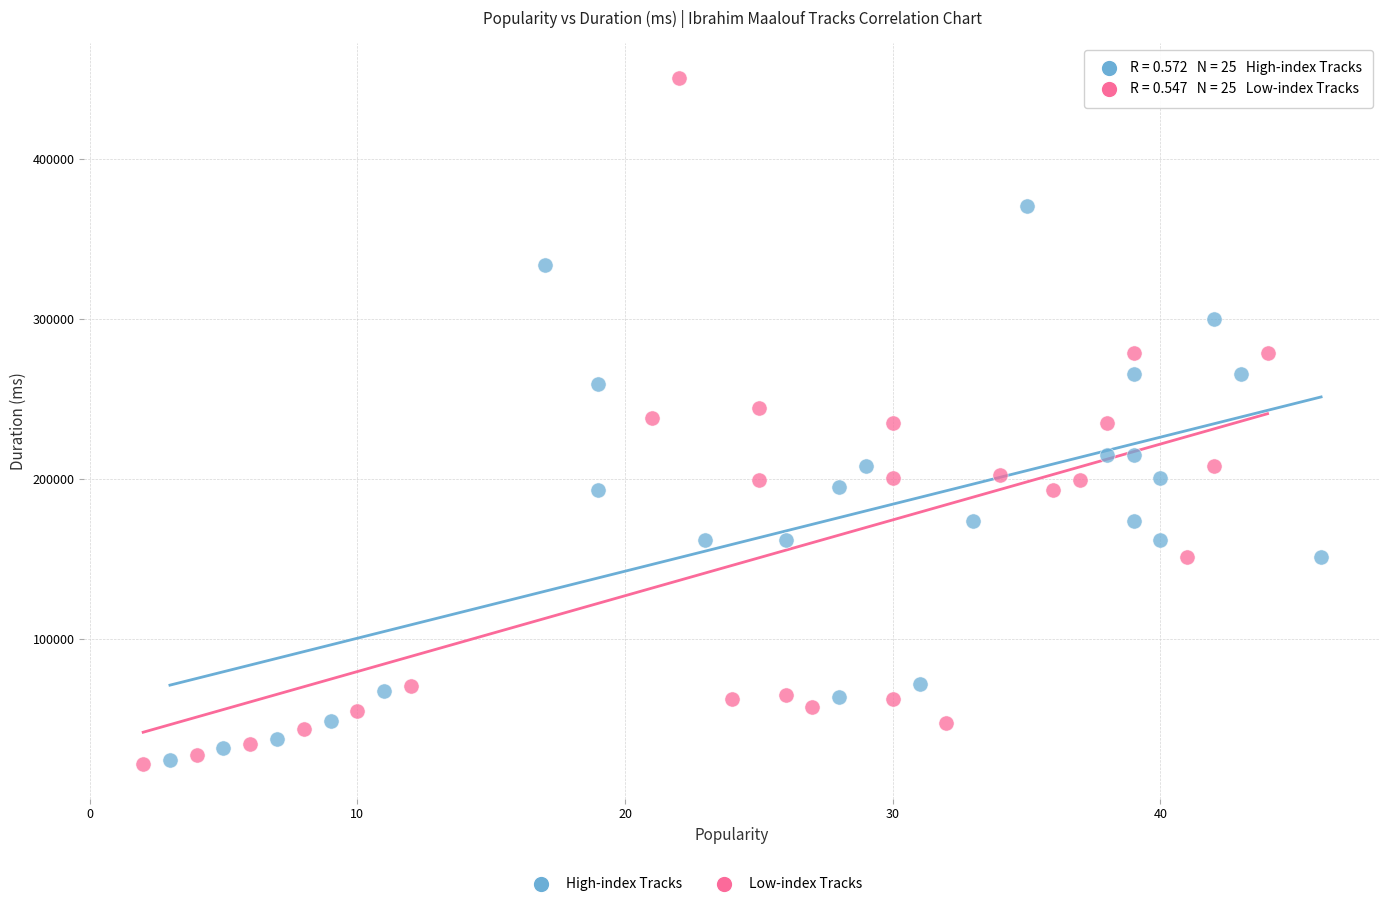

Which series reaches the maximum Y coordinate?

Low-index Tracks